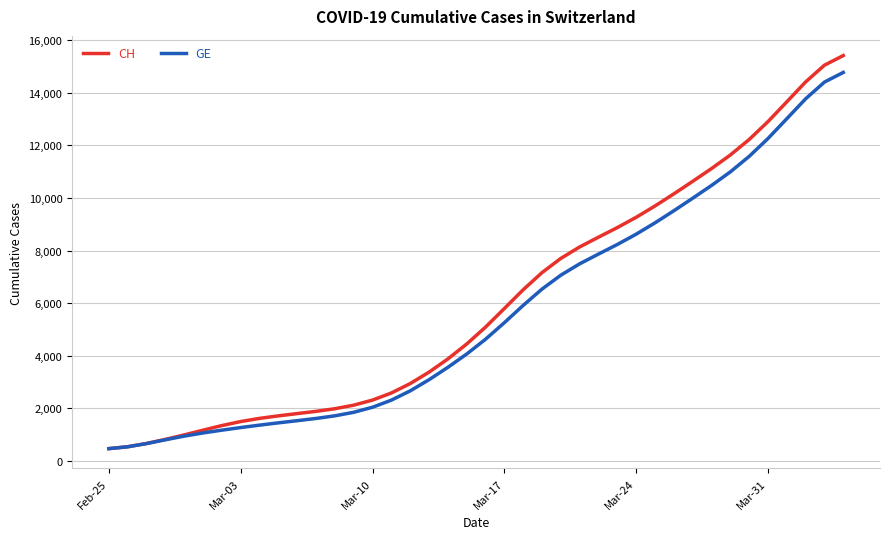

What is the maximum value shown in the chart?

15413